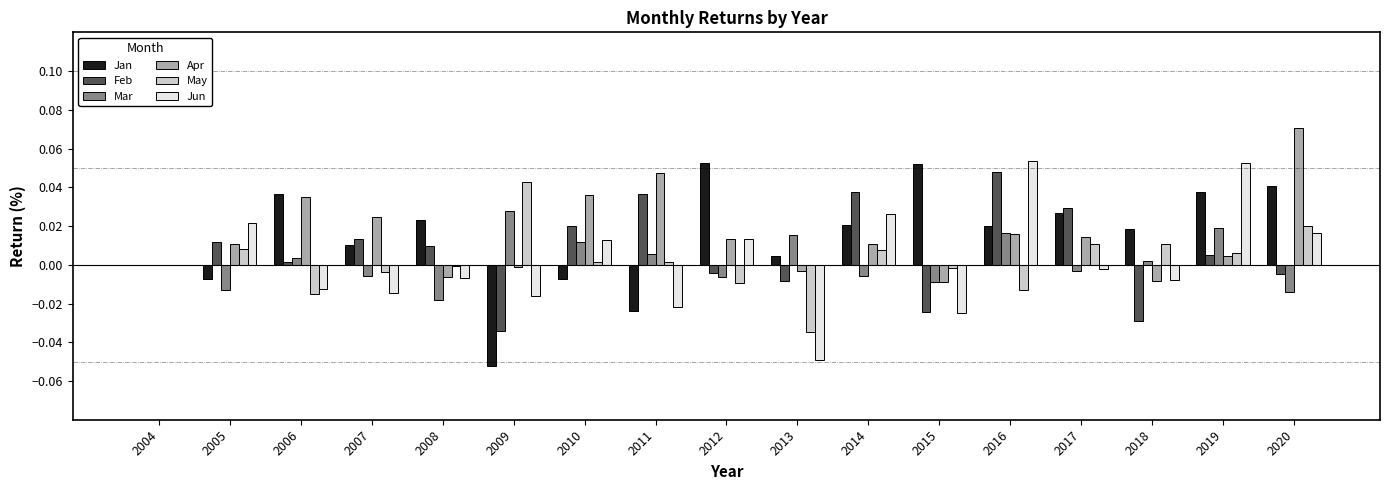

How many groups of bars are there?

17